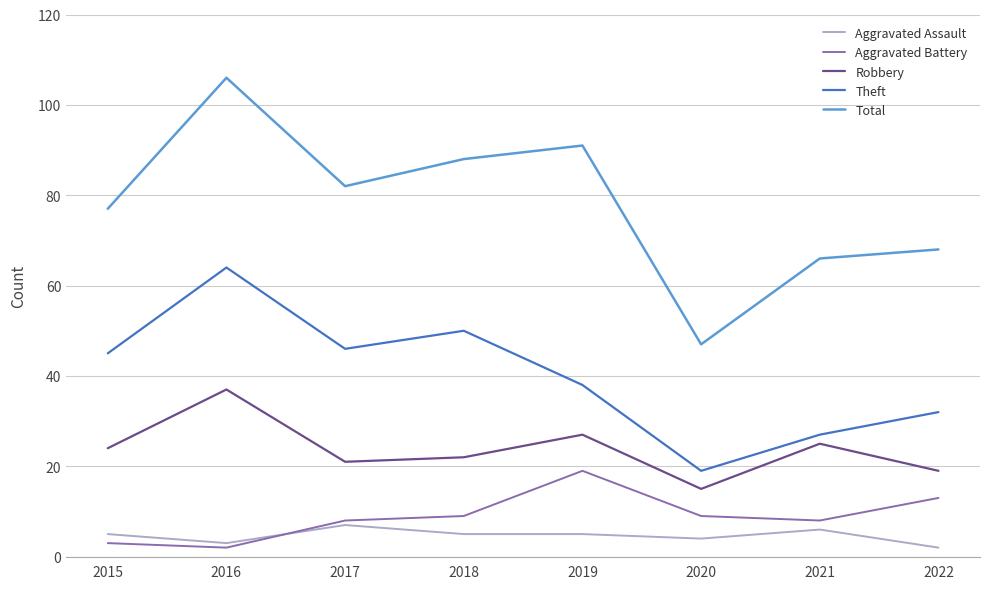

Where is the first local maximum for Aggravated Assault?

2017